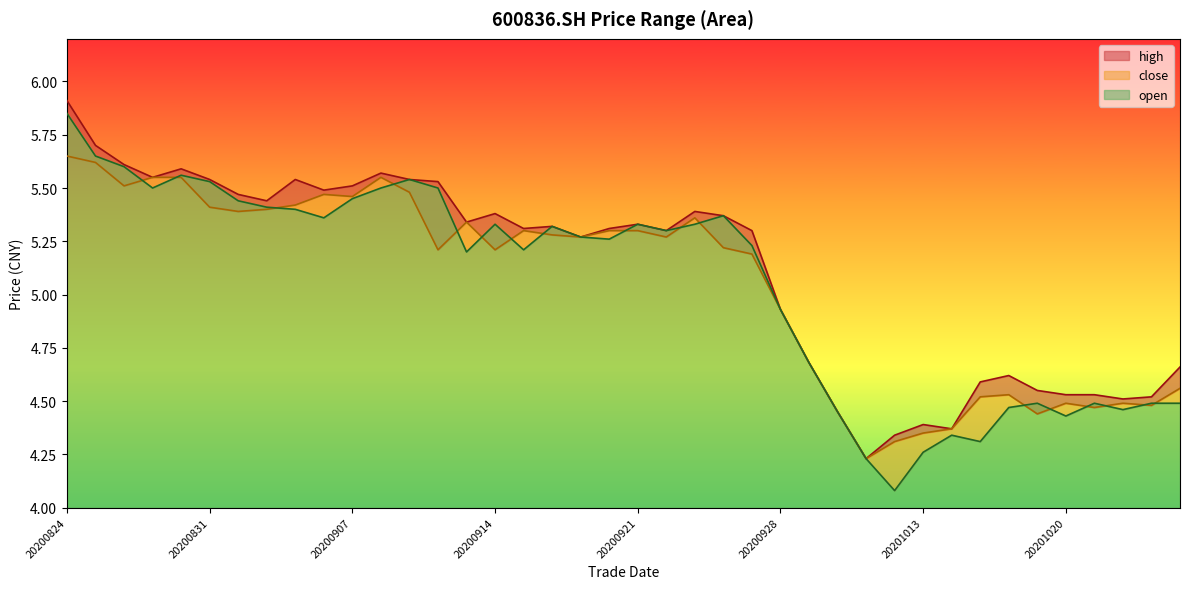

What is the approximate value of high at 20200907?

5.5